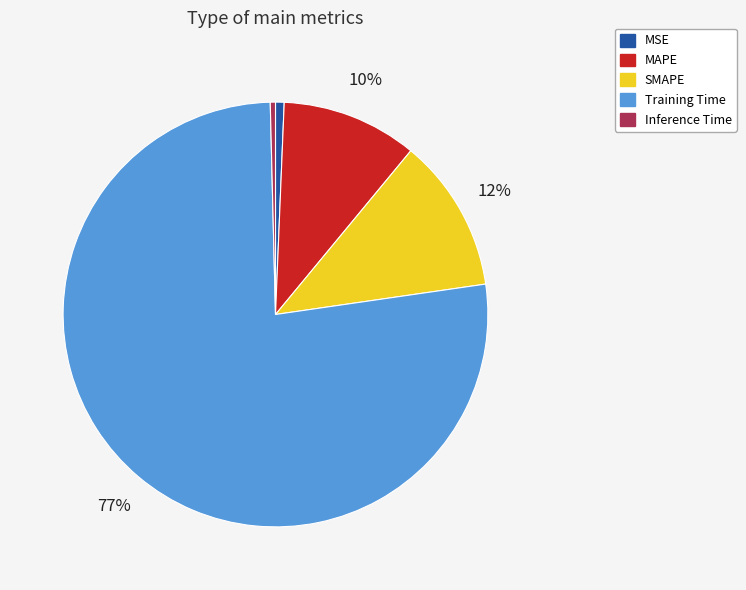

Do Inference Time and MAPE together represent more than half of the pie?

No